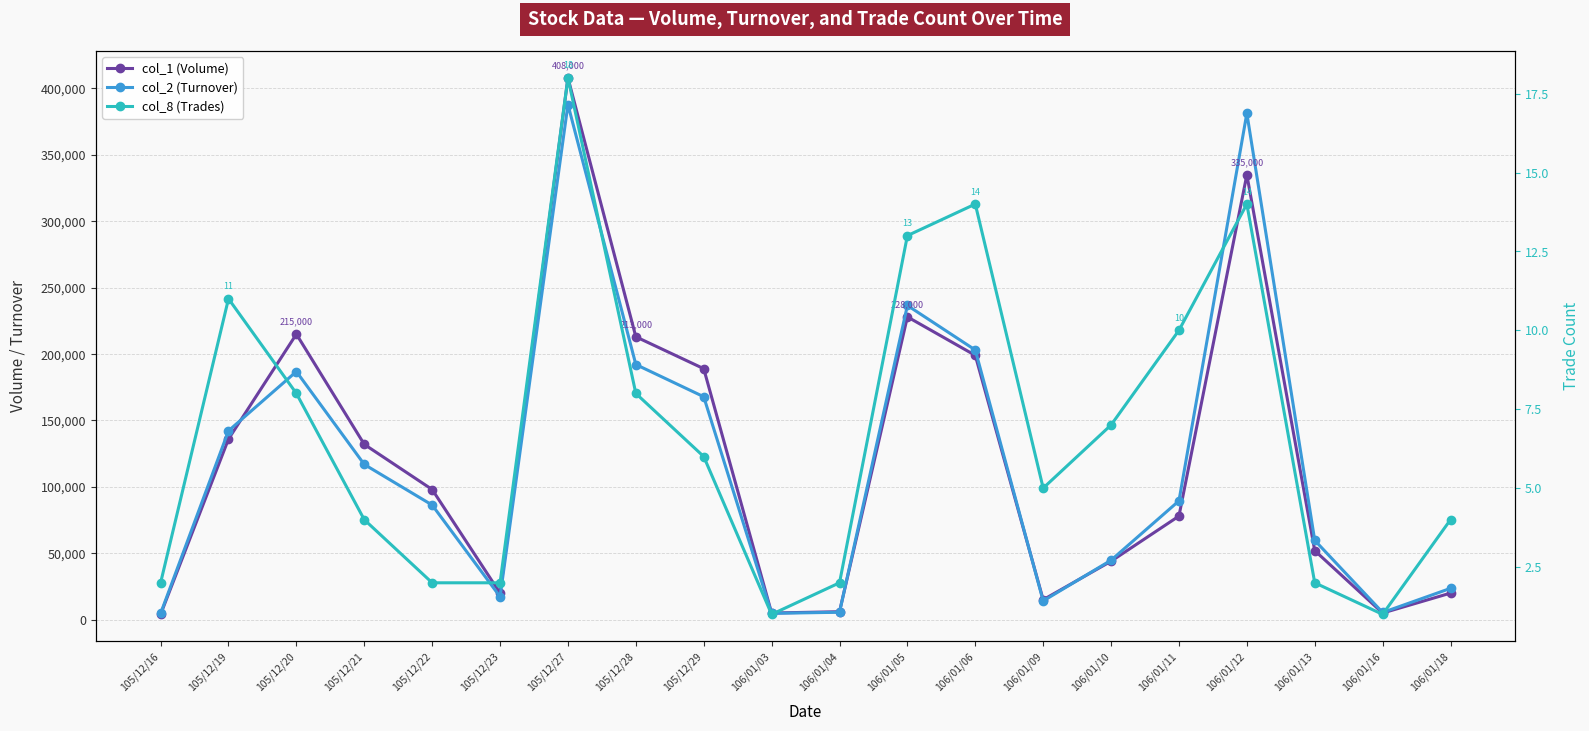

True or false: col_2 (Turnover) and col_8 (Trades) cross at least once.

False